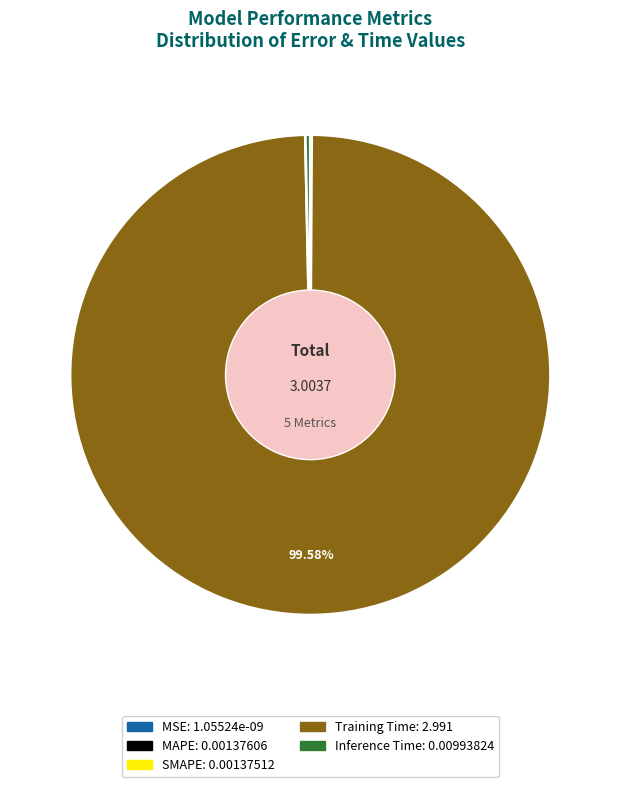

What is the largest slice in the pie chart?

Training Time